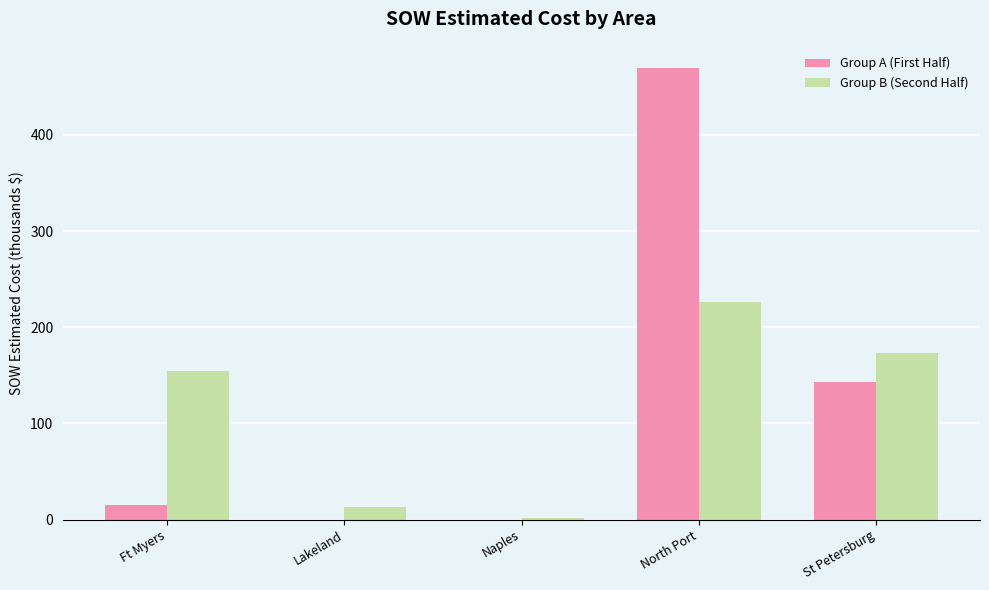

How many data points does each series have?

5